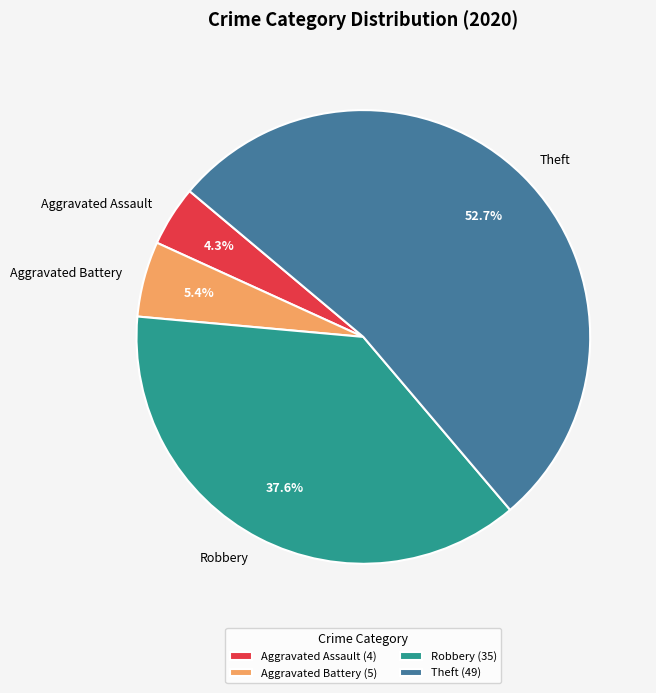

How much of the chart is everything except Aggravated Assault?

95.7%